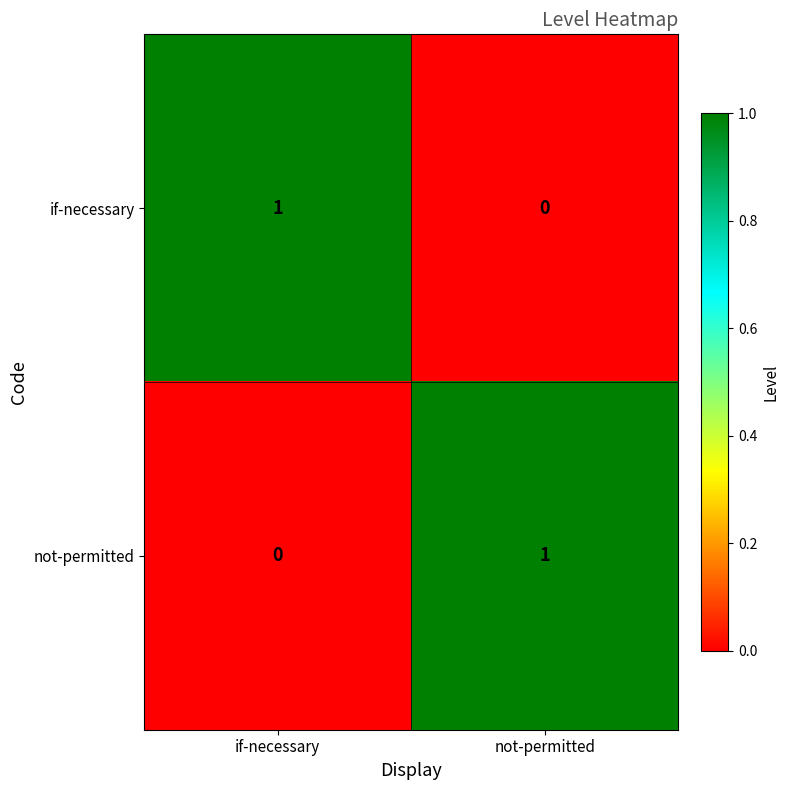

Is it true that not-permitted equals 0 at if-necessary?

True